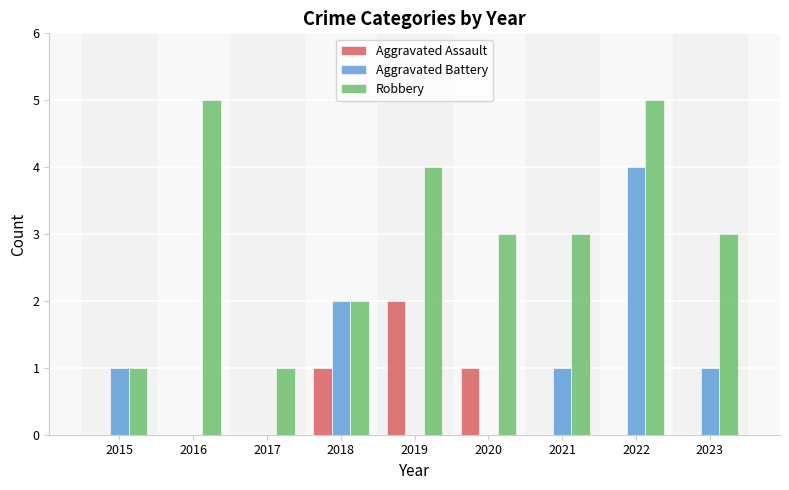

What is the total value across all series at 2016?

5